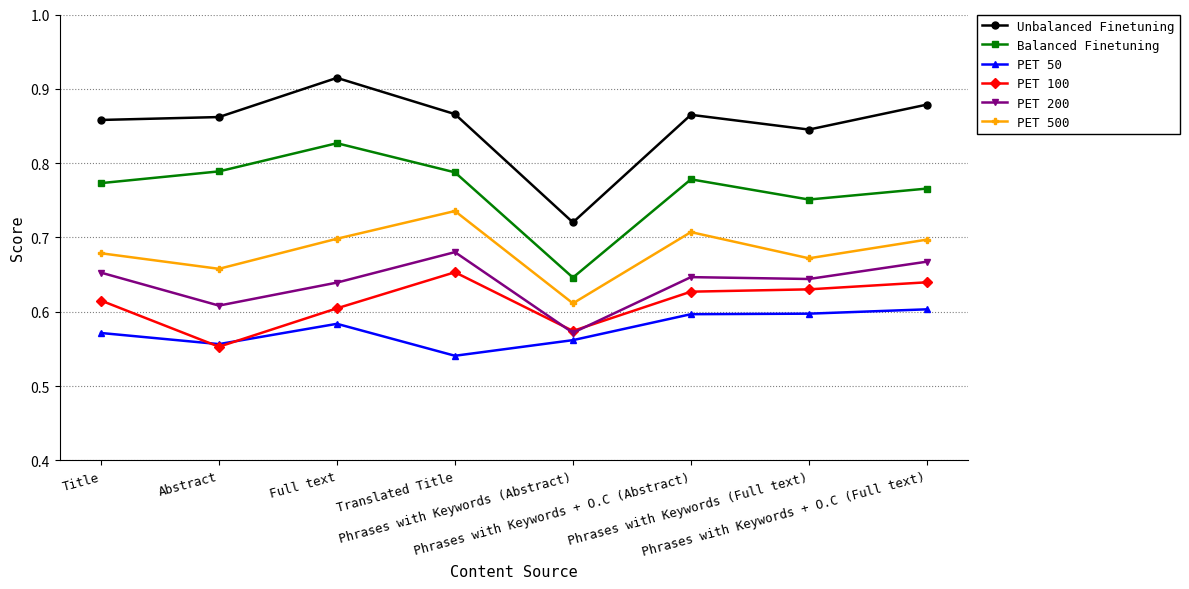

True or false: Balanced Finetuning and PET 200 intersect in this chart.

False